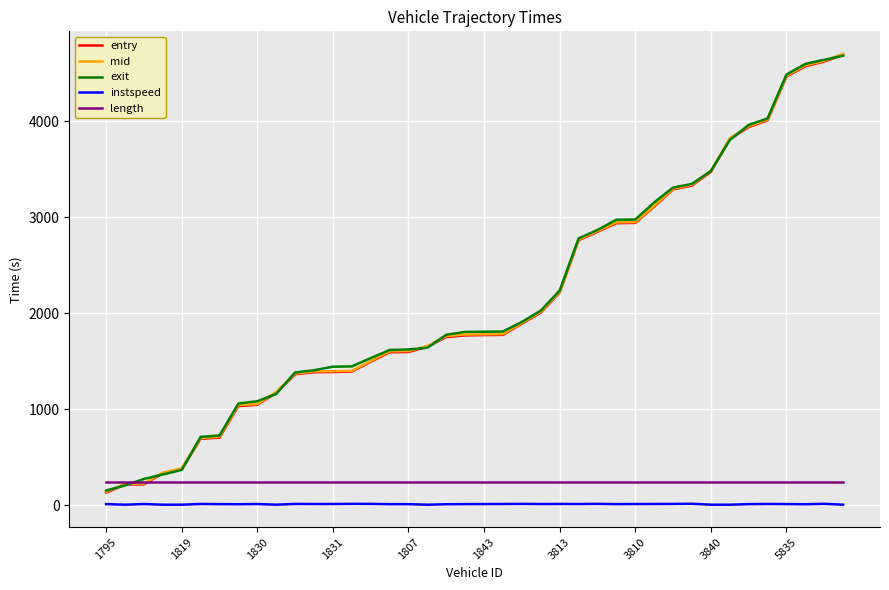

True or false: exit and instspeed intersect in this chart.

False